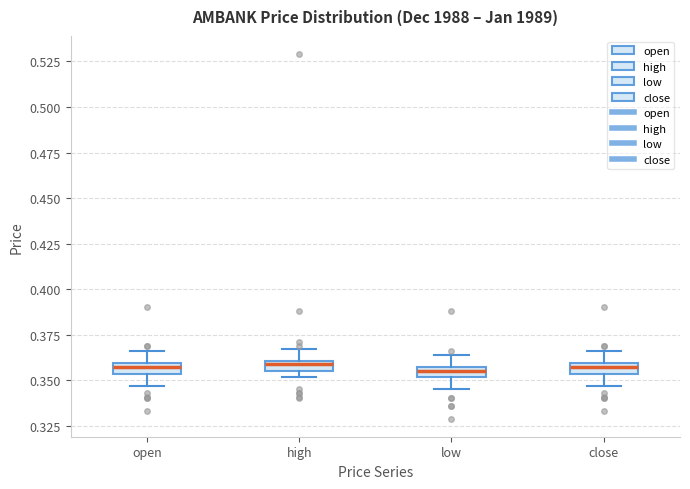

Where is the upper edge of the box for high on the y-axis? The values are not printed on the chart, so give them approximately, as read against the axis.

0.360